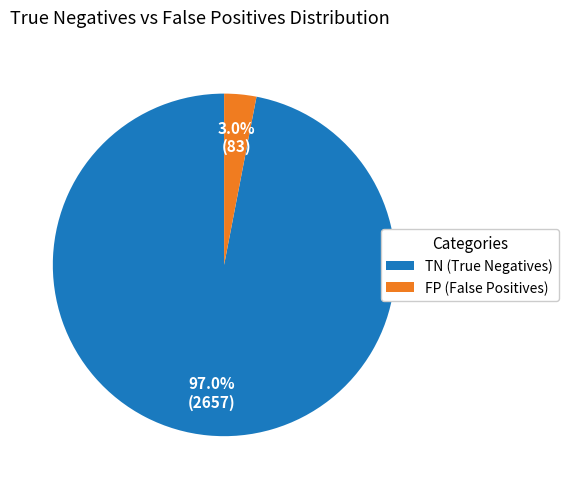

Is there a majority slice in this chart?

Yes